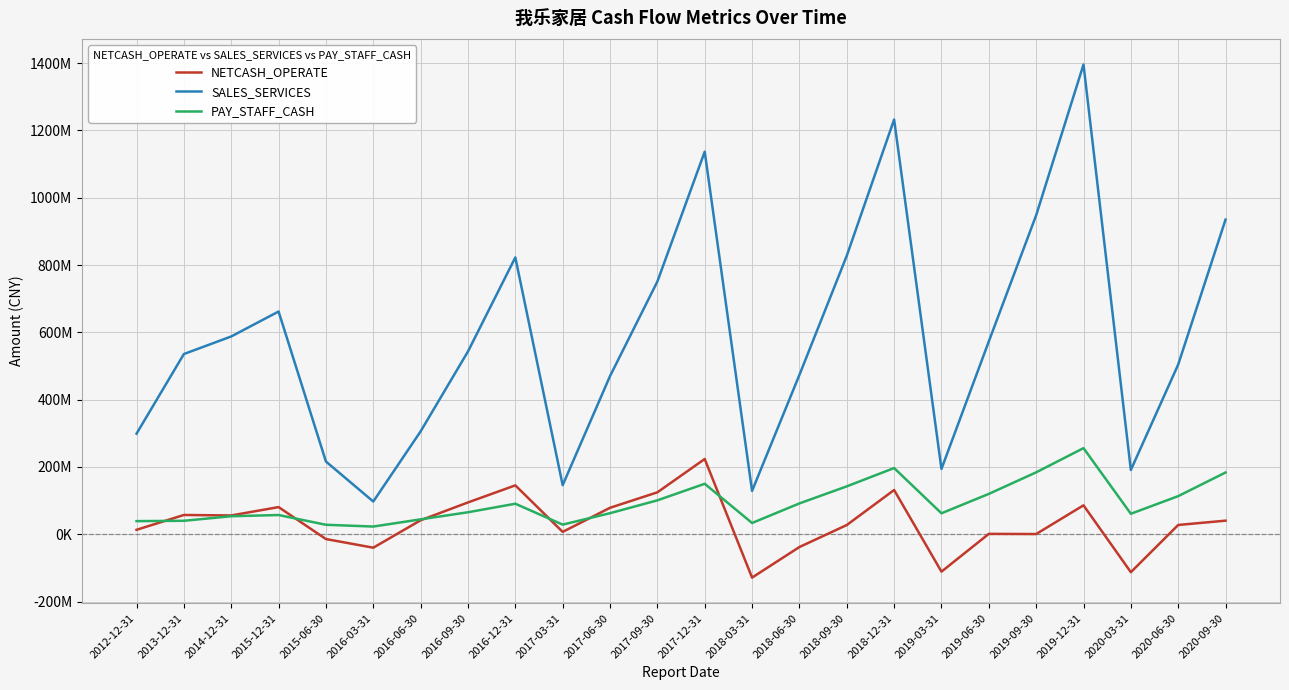

Which series has the largest total across all categories?

SALES_SERVICES